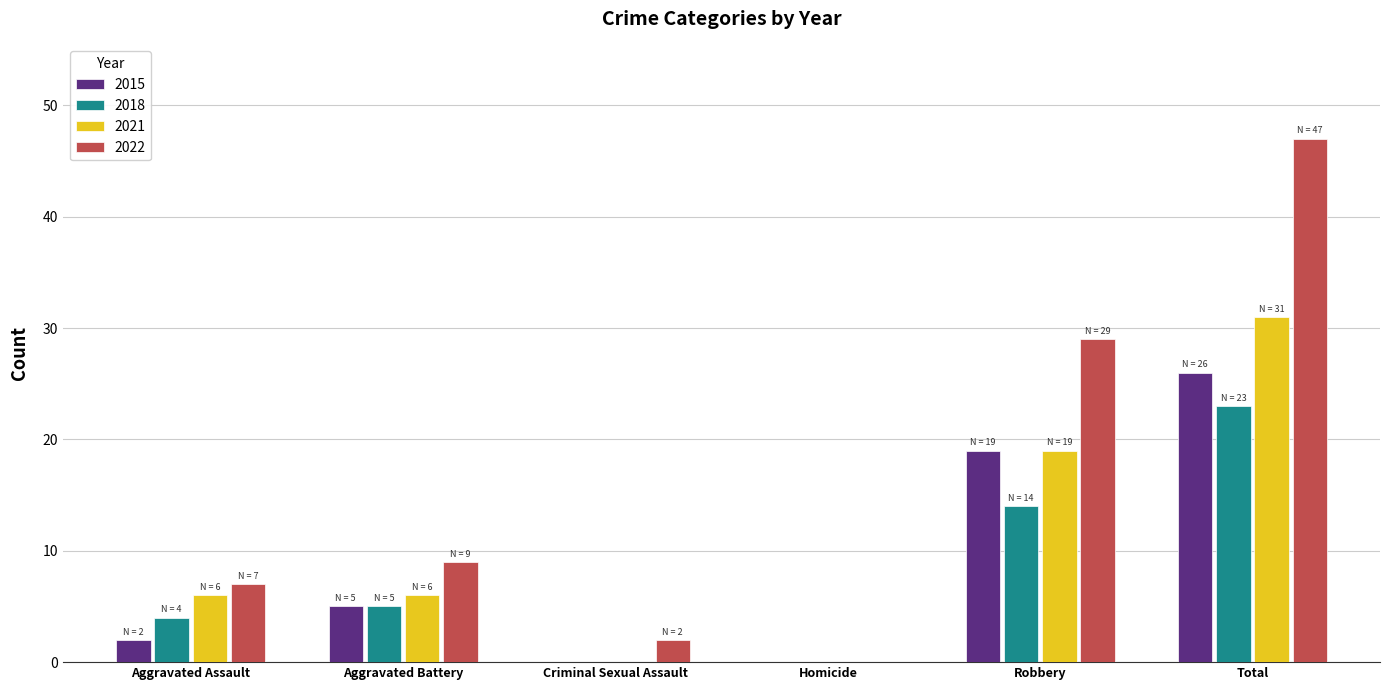

Is it true that 2018 equals 14 at Robbery?

True